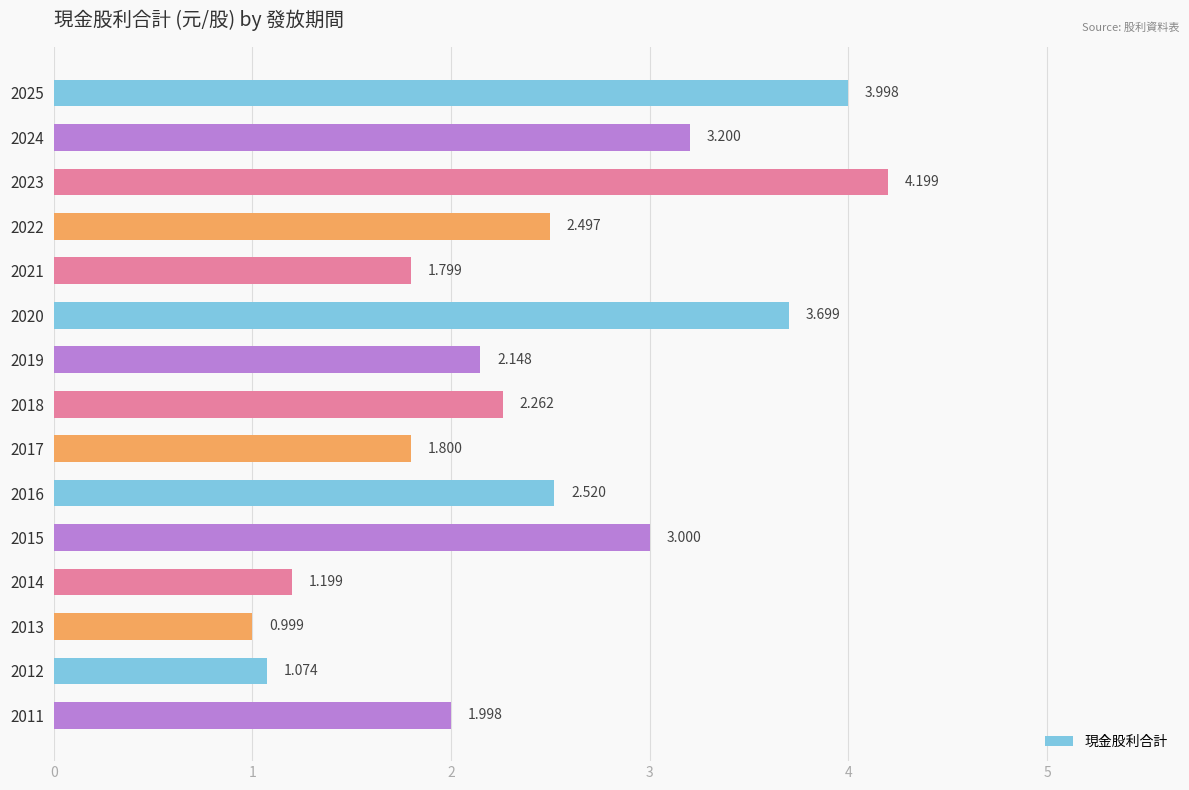

What is the maximum value shown in the chart?

4.2